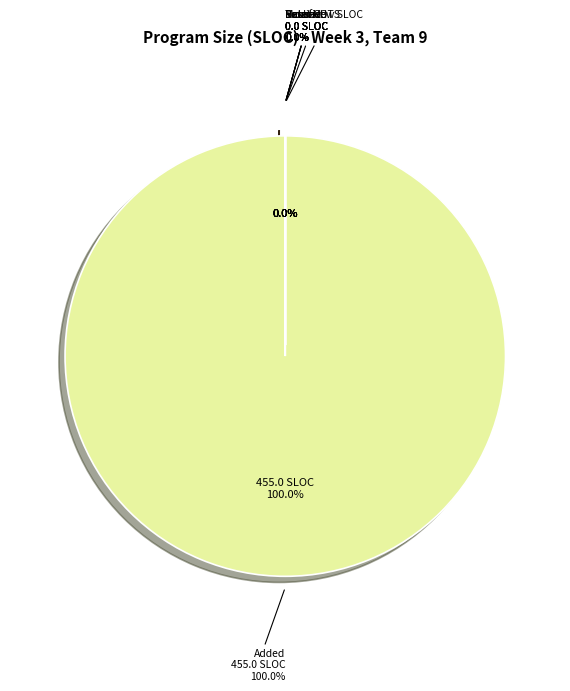

What is the smallest slice in the pie chart?

Base